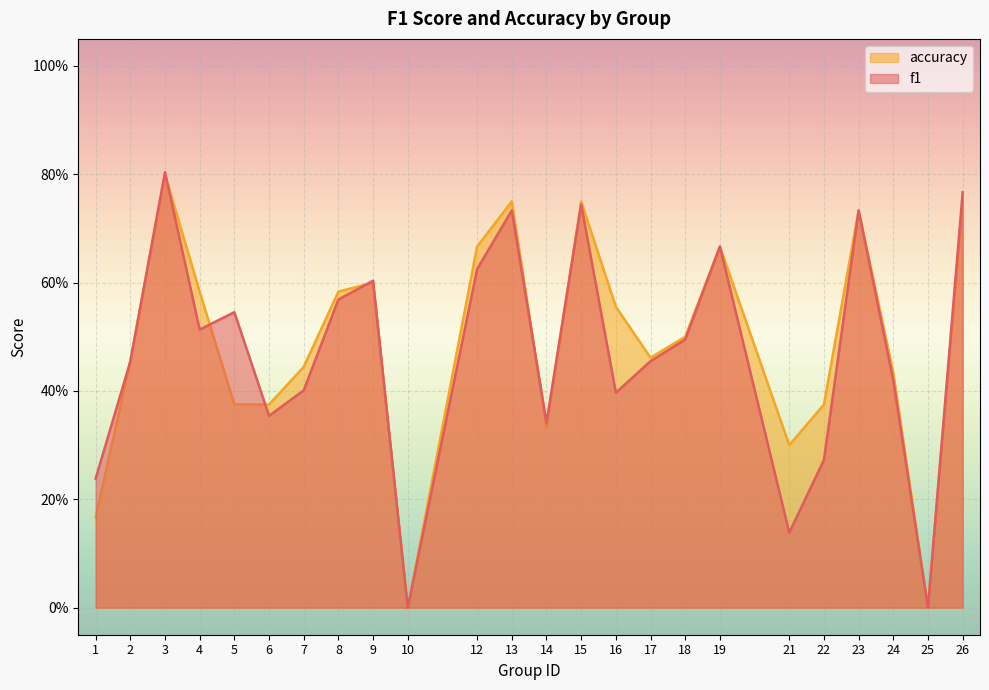

At which label is accuracy closest to 0?

10